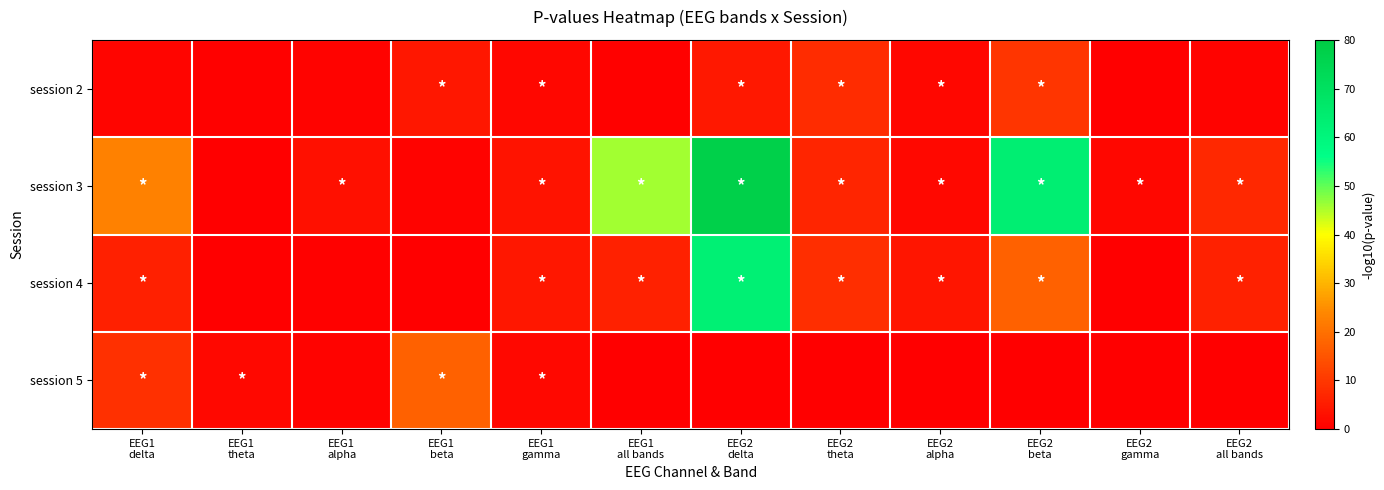

What is the spread (max minus min) of values at EEG1
beta?

17.2